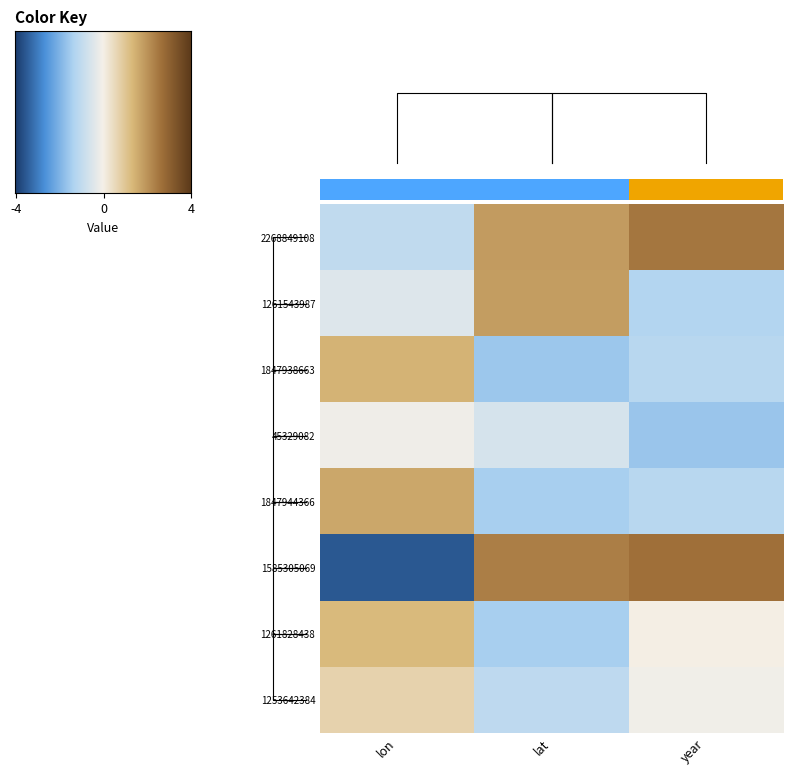

At how many categories does at least one series exceed 0?

3